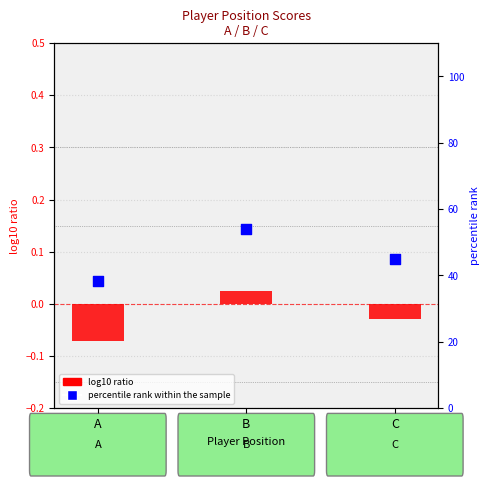

At which category is the sum across all series the highest?

B